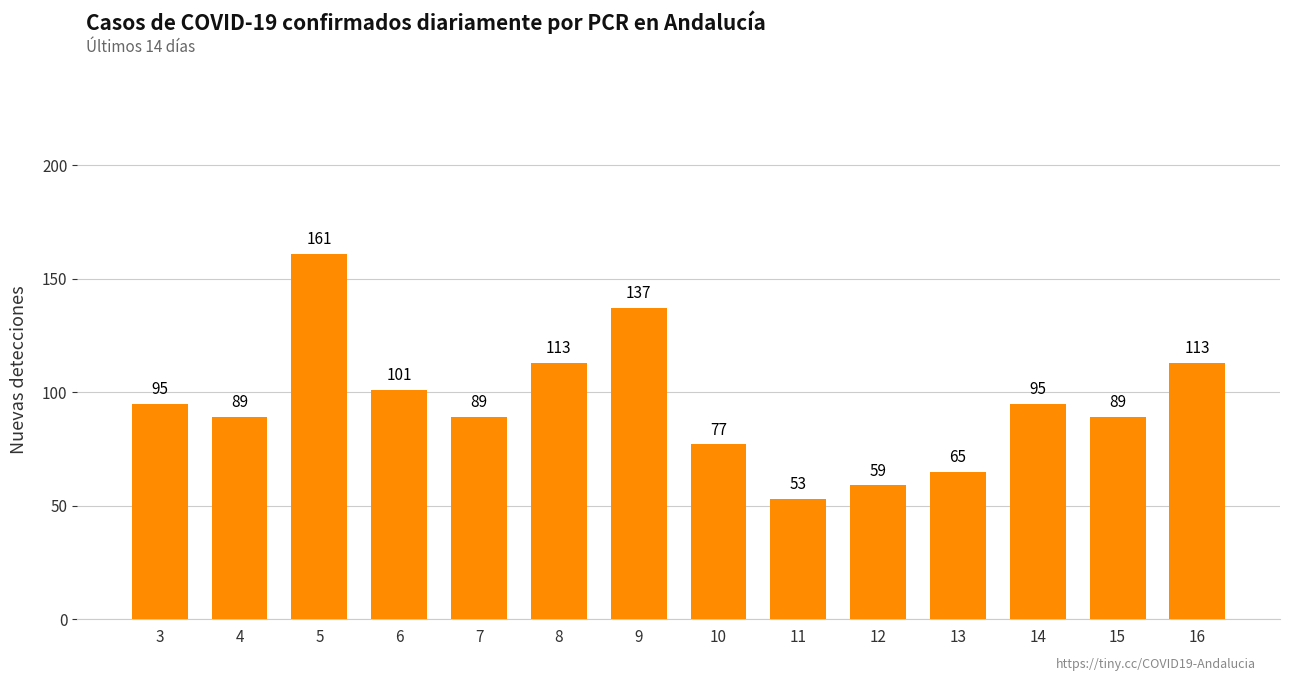

Approximately how many times larger is the value at 9 compared to 14?

1.4